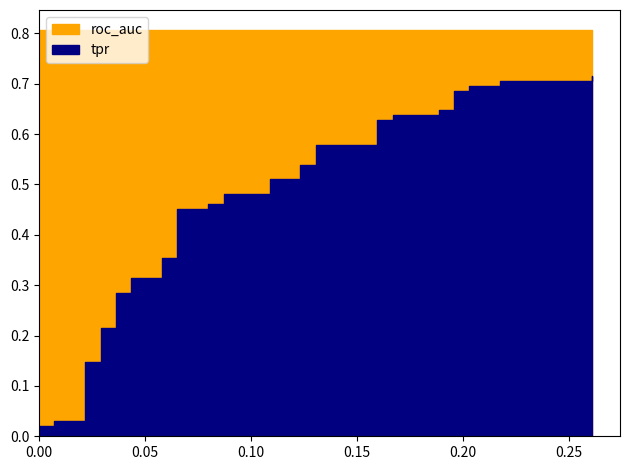

Reading left to right, what are all the values shown in this chart?

fpr: fpr=0.0	tpr=0.0	roc_auc=0.0	3=0.0	4=0.0	5=0.0	6=0.0	7=0.0	8=0.0	9=0.0	10=0.0	11=0.0	12=0.1	13=0.1	14=0.1	15=0.1	16=0.1	17=0.1	18=0.1	19=0.1	20=0.1	21=0.1	22=0.1	23=0.1	24=0.1	25=0.1	26=0.2	27=0.2	28=0.2	29=0.2	30=0.2	31=0.2	32=0.2	33=0.2	34=0.2	35=0.2	36=0.2	37=0.2	38=0.3	39=0.3
tpr: fpr=0.0	tpr=0.0	roc_auc=0.0	3=0.0	4=0.0	5=0.1	6=0.1	7=0.2	8=0.2	9=0.3	10=0.3	11=0.3	12=0.3	13=0.4	14=0.4	15=0.5	16=0.5	17=0.5	18=0.5	19=0.5	20=0.5	21=0.5	22=0.5	23=0.5	24=0.5	25=0.6	26=0.6	27=0.6	28=0.6	29=0.6	30=0.6	31=0.6	32=0.6	33=0.7	34=0.7	35=0.7	36=0.7	37=0.7	38=0.7	39=0.7
roc_auc: fpr=0.8	tpr=0.8	roc_auc=0.8	3=0.8	4=0.8	5=0.8	6=0.8	7=0.8	8=0.8	9=0.8	10=0.8	11=0.8	12=0.8	13=0.8	14=0.8	15=0.8	16=0.8	17=0.8	18=0.8	19=0.8	20=0.8	21=0.8	22=0.8	23=0.8	24=0.8	25=0.8	26=0.8	27=0.8	28=0.8	29=0.8	30=0.8	31=0.8	32=0.8	33=0.8	34=0.8	35=0.8	36=0.8	37=0.8	38=0.8	39=0.8